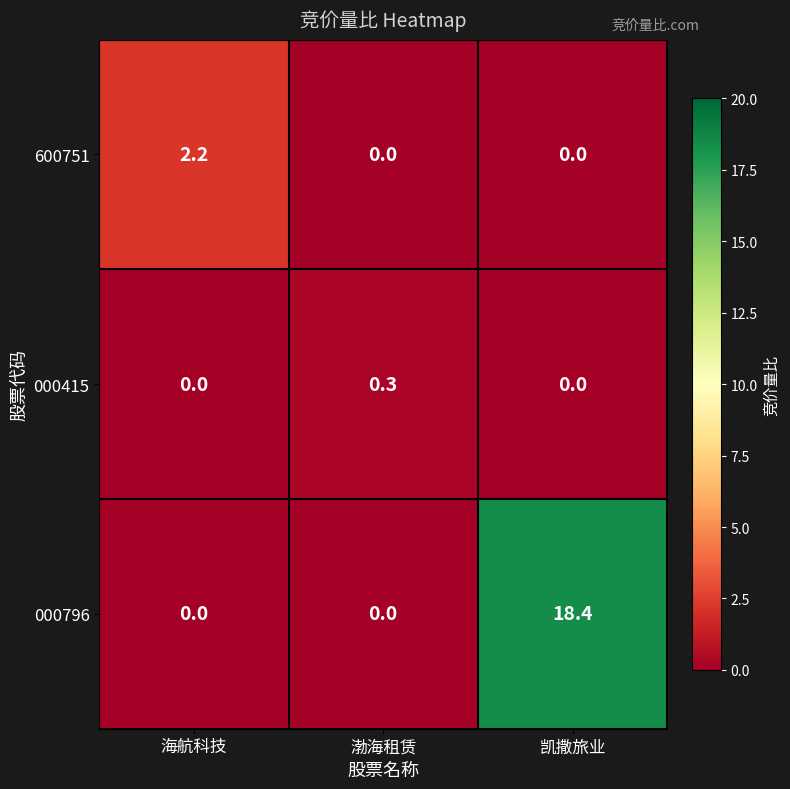

Which series changed the most between 渤海租赁 and 凯撒旅业?

000796